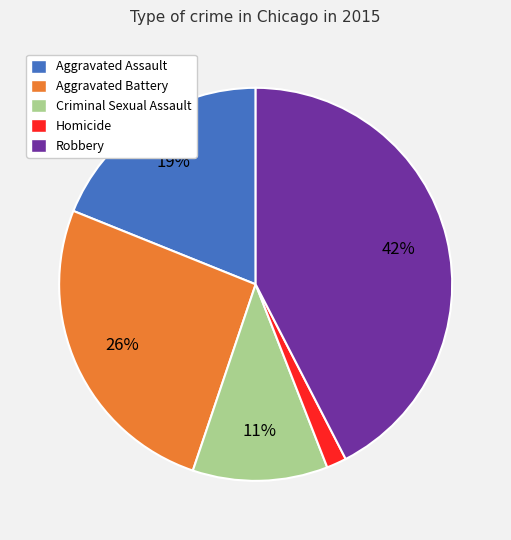

Count the number of slices in the pie.

5